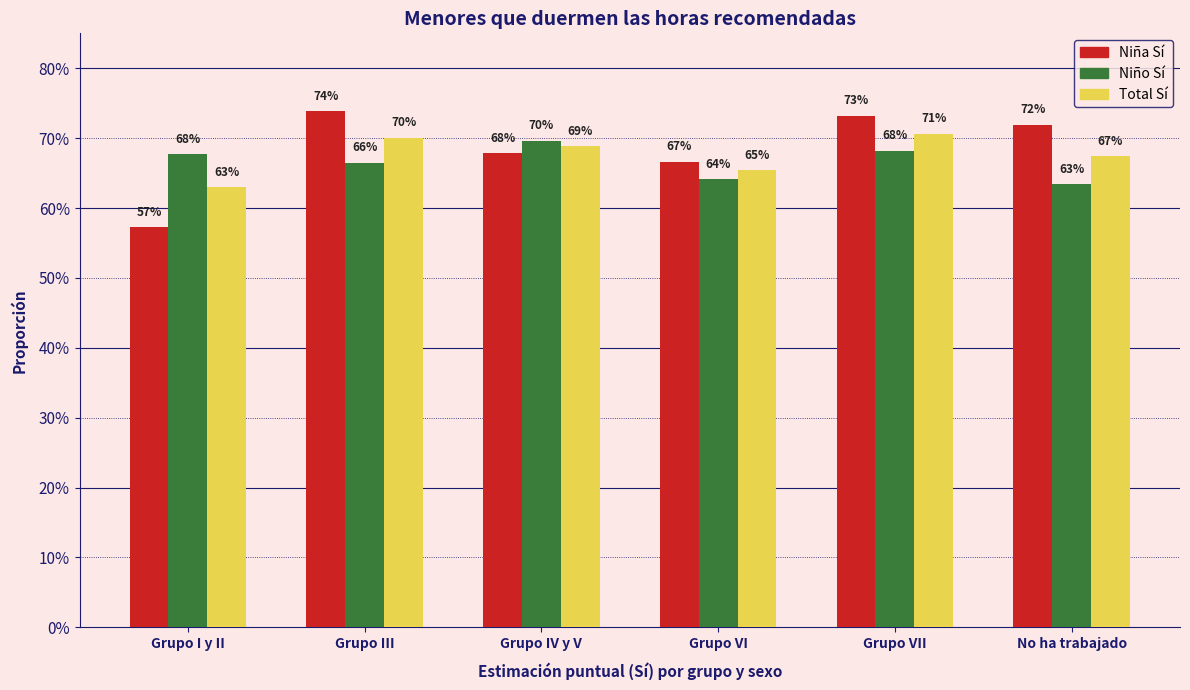

Which has a higher value, Grupo VII or Grupo III?

Grupo III